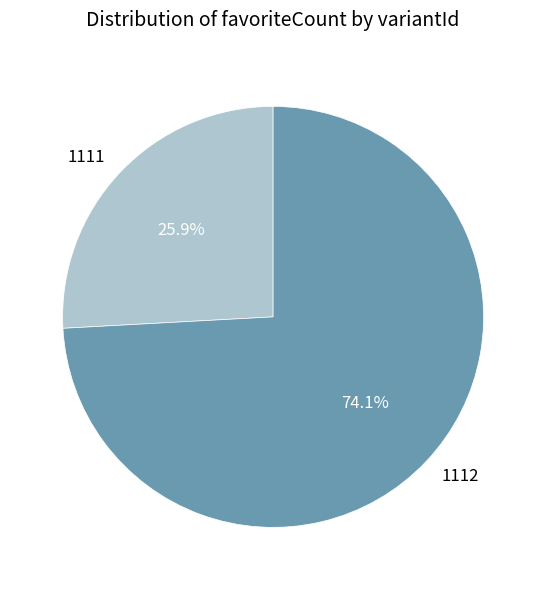

To the nearest percent, what is the difference between the 1111 and 1112 slice percentages?

48%